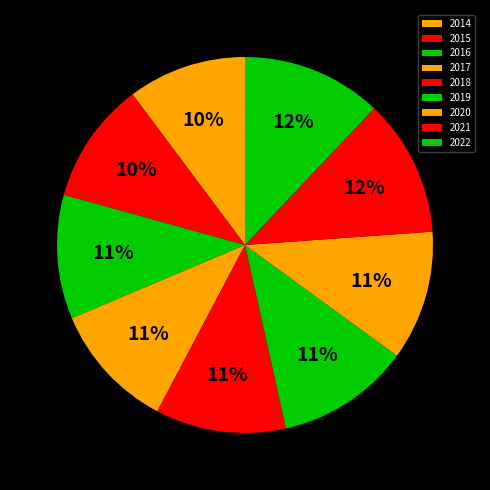

How much of the chart is everything except 2021?

88.2%